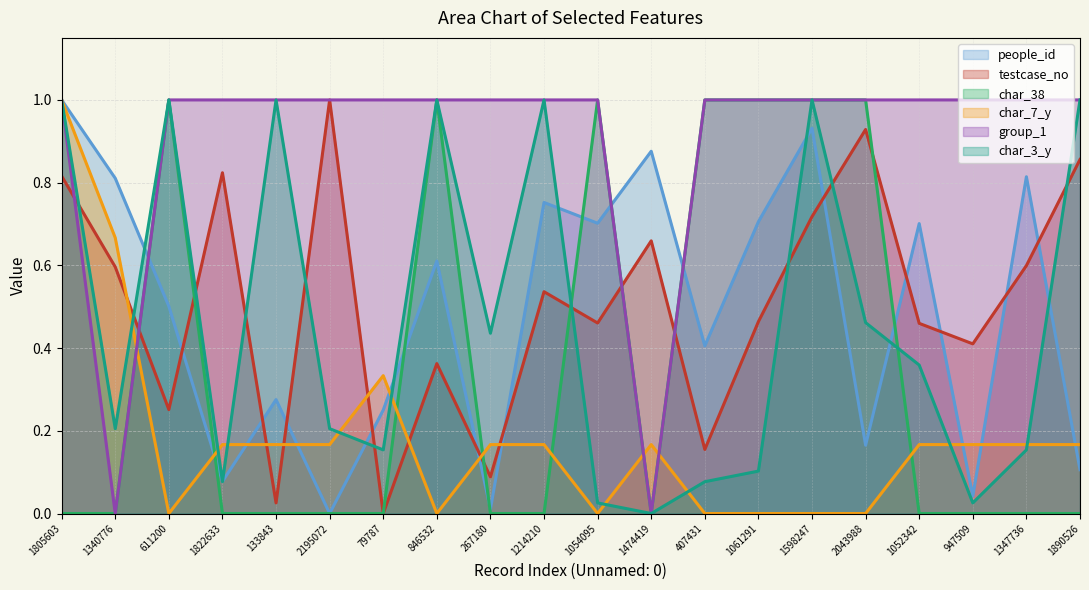

Which series ends up on top after the final intersection of testcase_no and char_7_y?

testcase_no